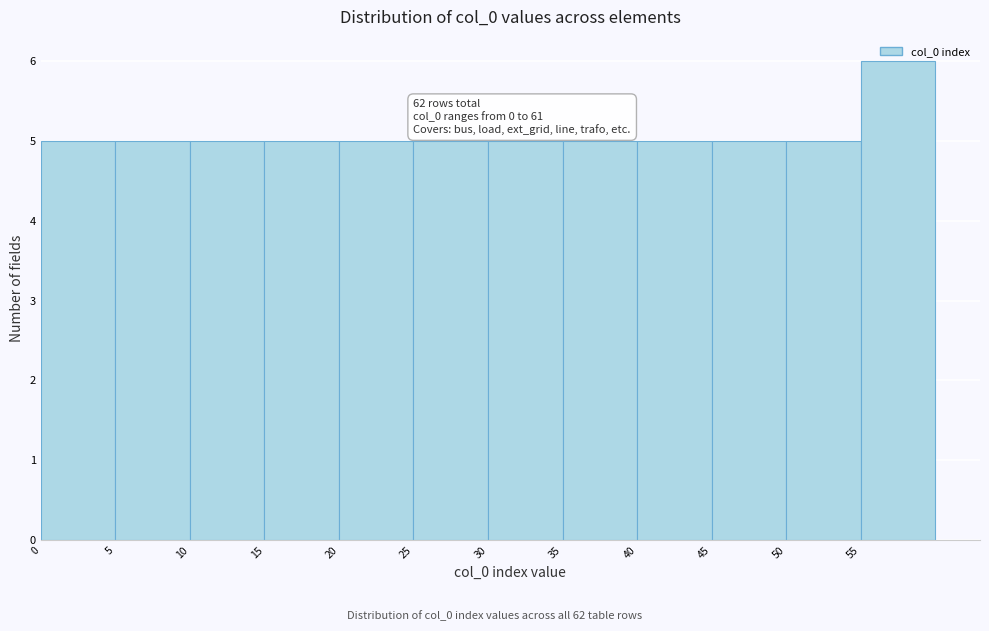

Which range on the x-axis has the tallest bar?

55 to 60